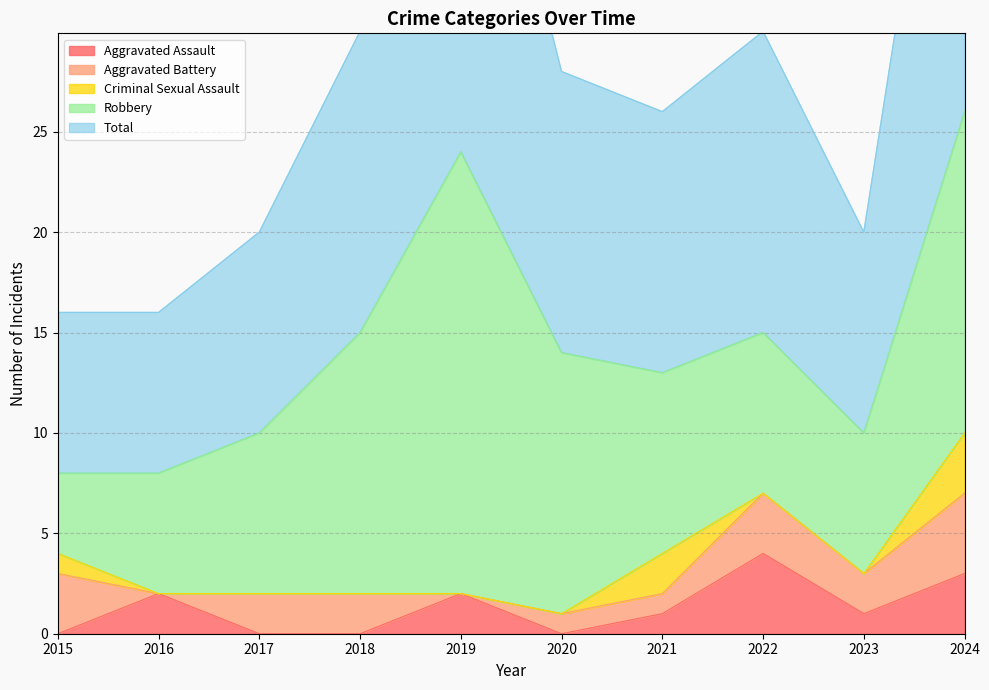

What is the minimum value for Robbery?

4